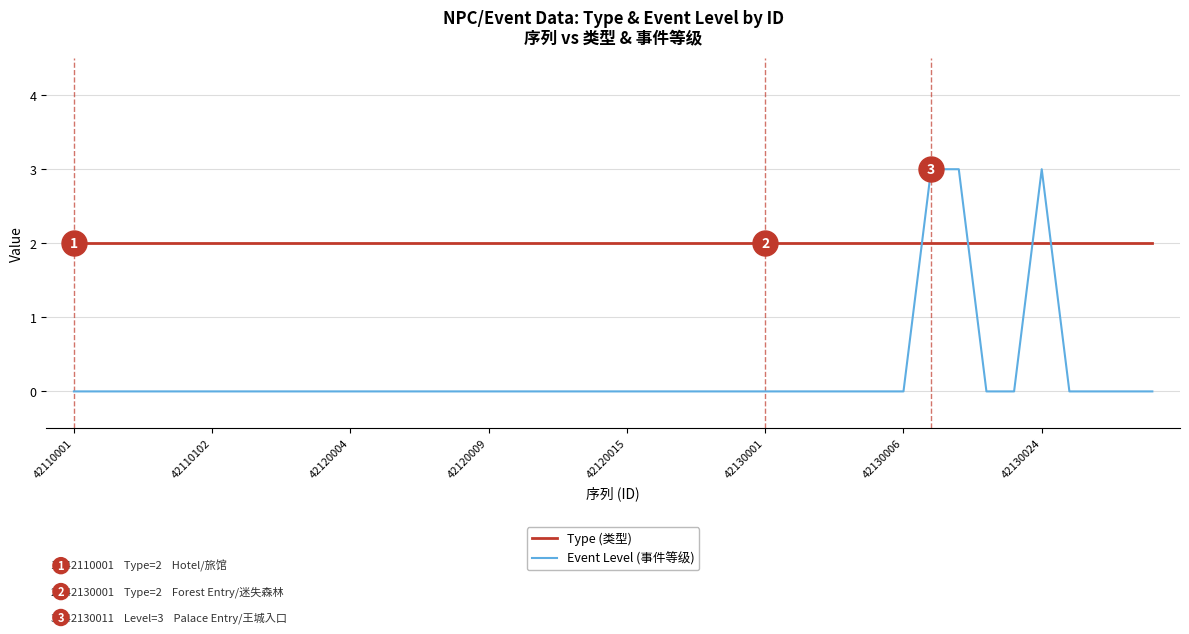

After their last crossing, which series has the higher values: Type (类型) or Event Level (事件等级)?

Type (类型)